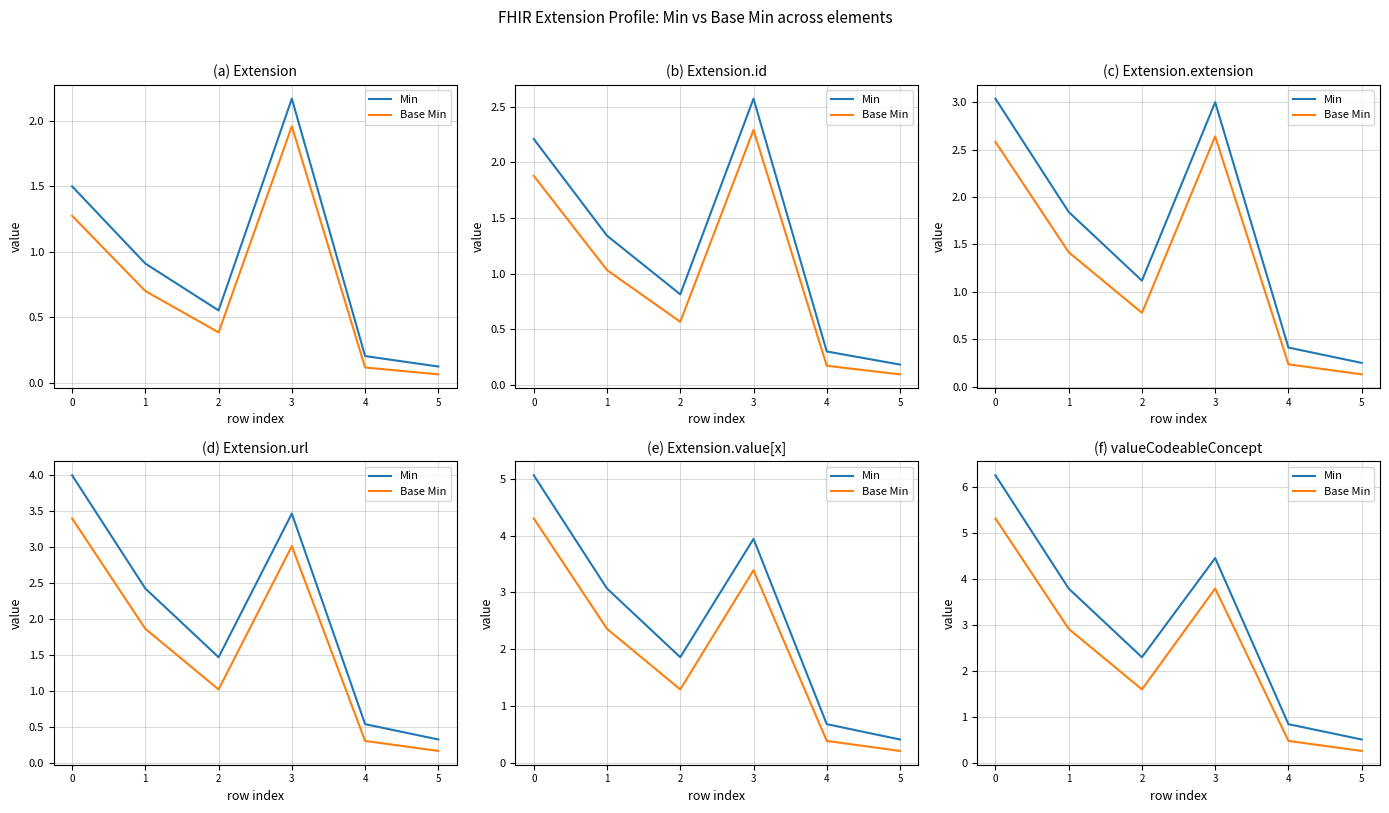

At which category does Base Min reach its first local peak?

3